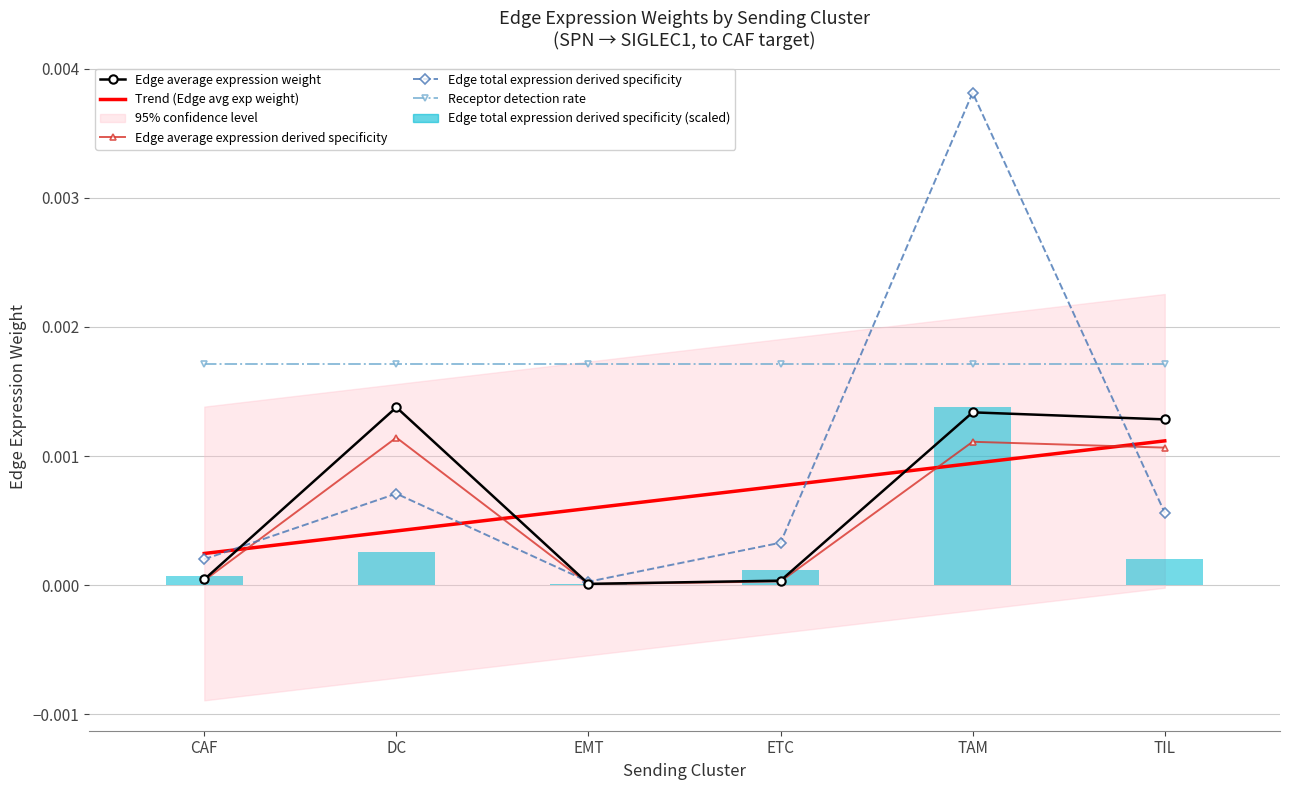

Where is Edge total expression weight nearest to the value 0?

EMT